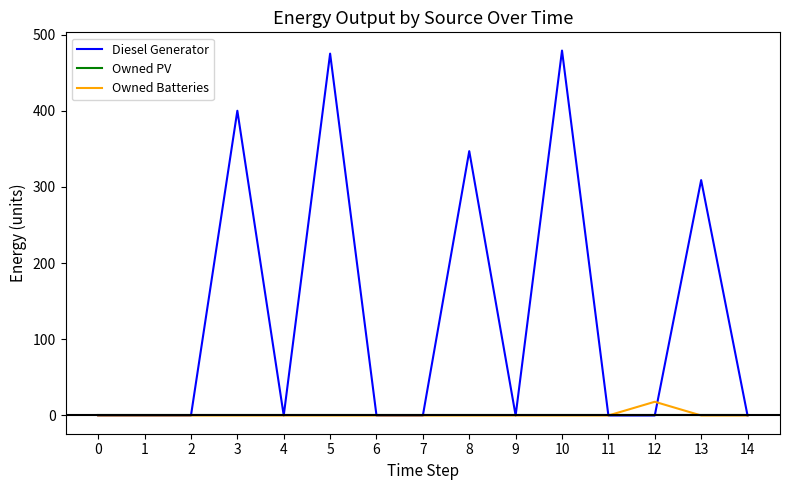

At which label does Owned Batteries reach its peak?

12